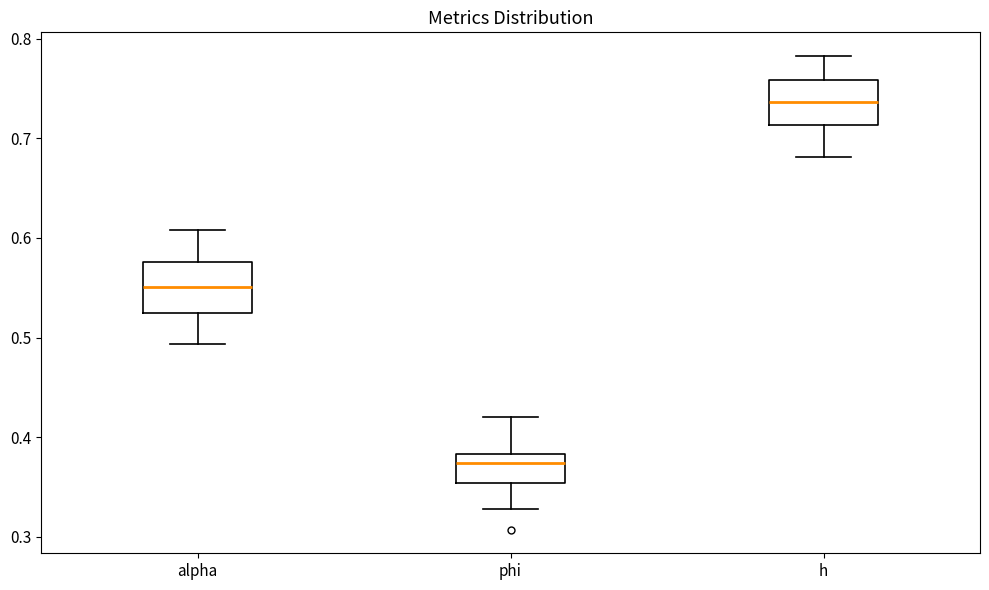

Where does the lower whisker of the box for alpha end on the y-axis? The values are not printed on the chart, so give them approximately, as read against the axis.

0.49